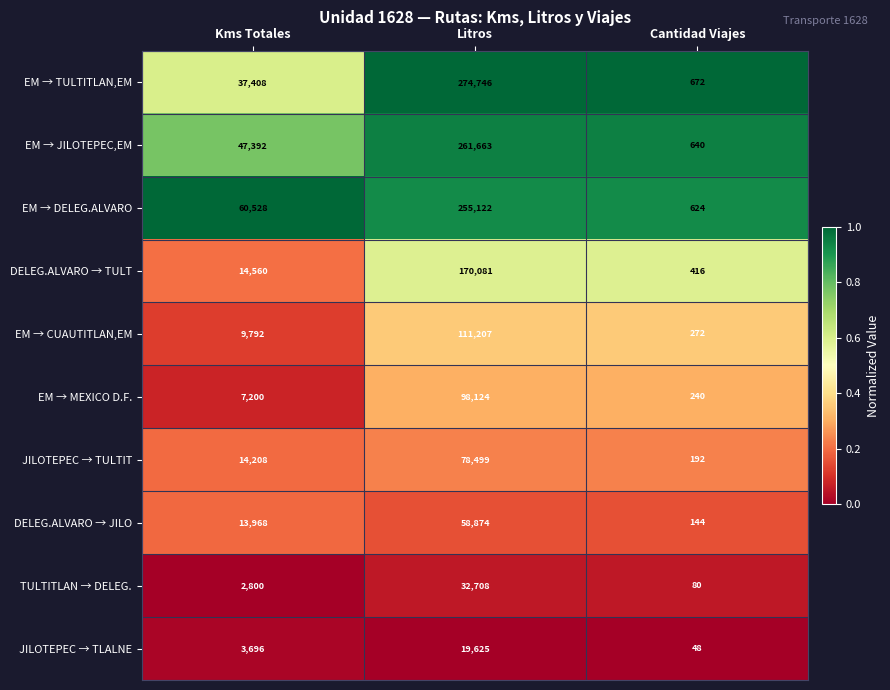

Is it true that DELEG.ALVARO → JILO equals 13968 at Kms Totales?

True